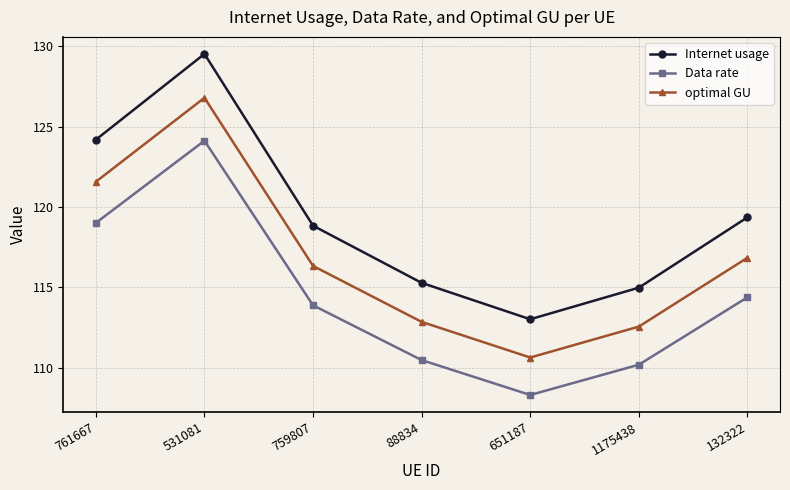

Reading right to left, list all the values displayed in this chart.

Internet usage: 132322=119.4	1175438=115.0	651187=113.0	88834=115.3	759807=118.8	531081=129.5	761667=124.2
Data rate: 132322=114.4	1175438=110.2	651187=108.3	88834=110.5	759807=113.9	531081=124.1	761667=119.0
optimal GU: 132322=116.8	1175438=112.6	651187=110.6	88834=112.9	759807=116.3	531081=126.8	761667=121.6